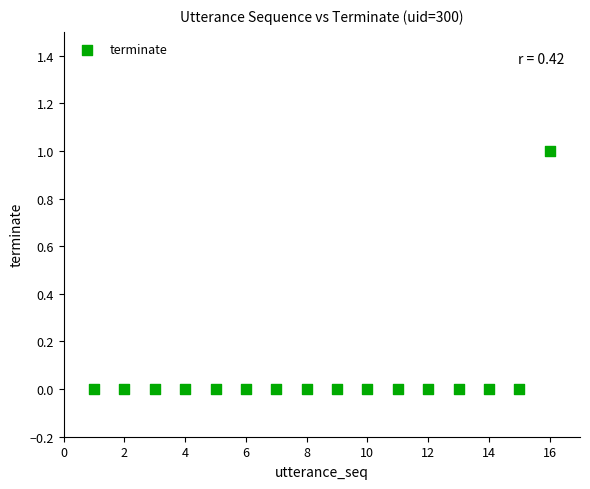

Count the number of points in this scatter plot.

16